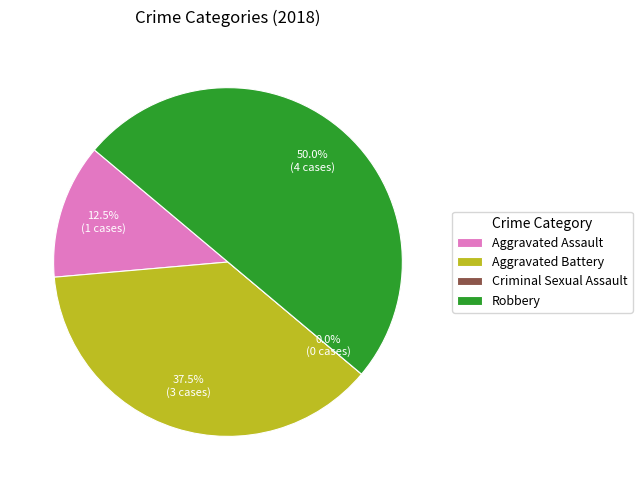

What is the smallest slice in the pie chart?

Criminal Sexual Assault